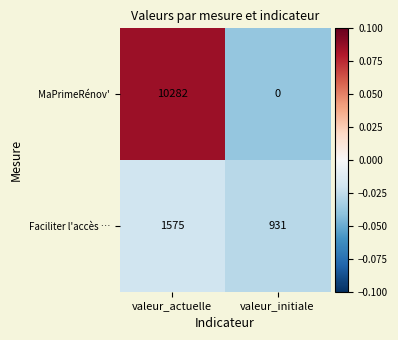

How many series are shown in this chart?

2